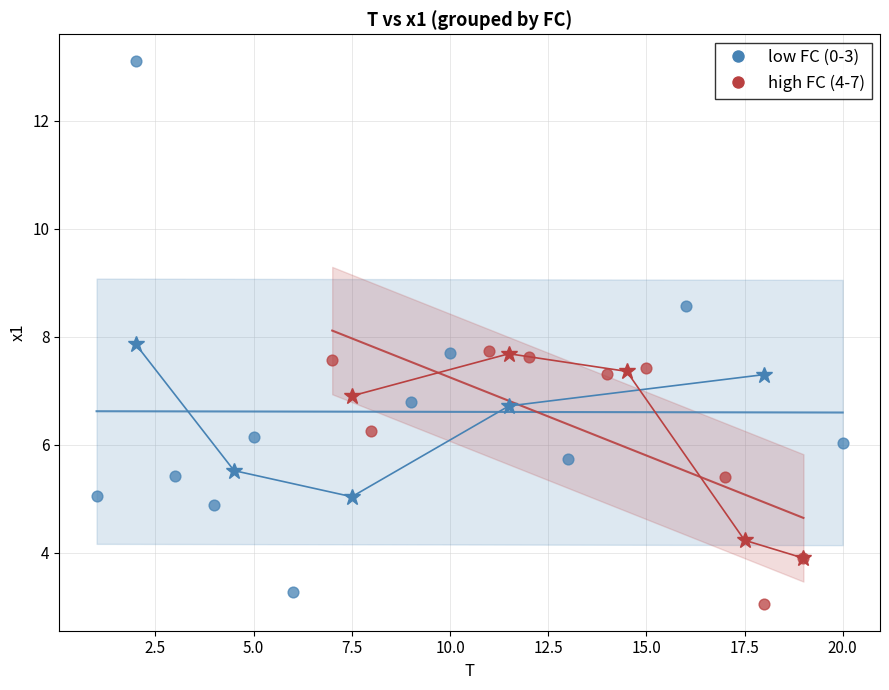

Which series has the widest spread of Y values?

low FC (0-3)